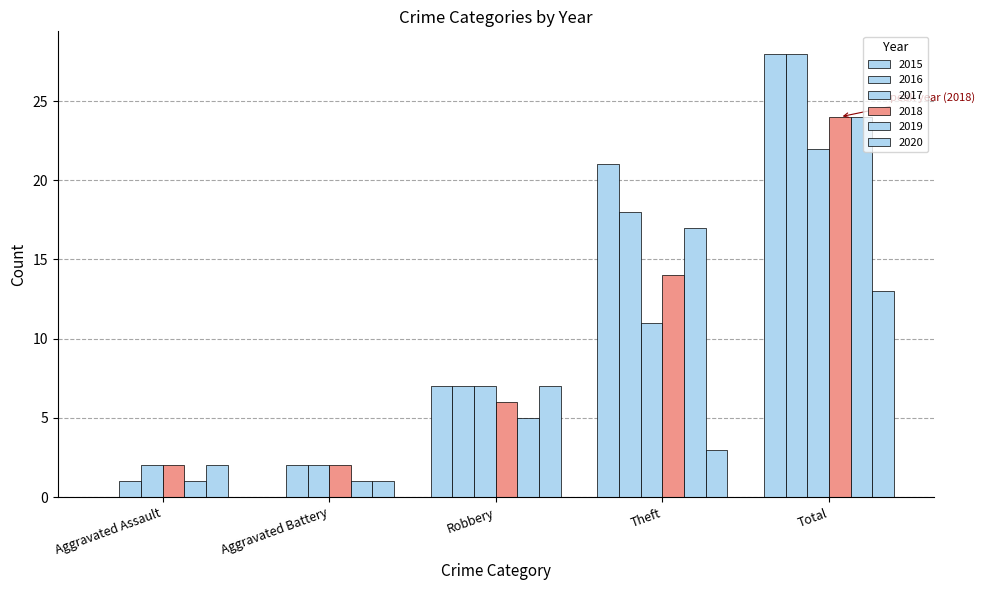

Count the number of data series in this chart.

6